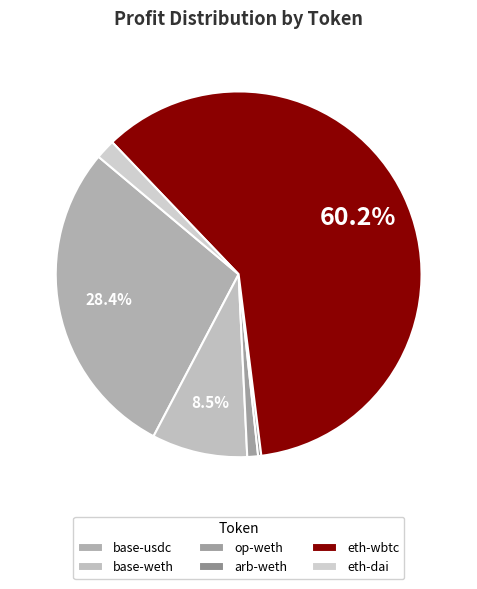

Which slice is the smallest?

arb-weth